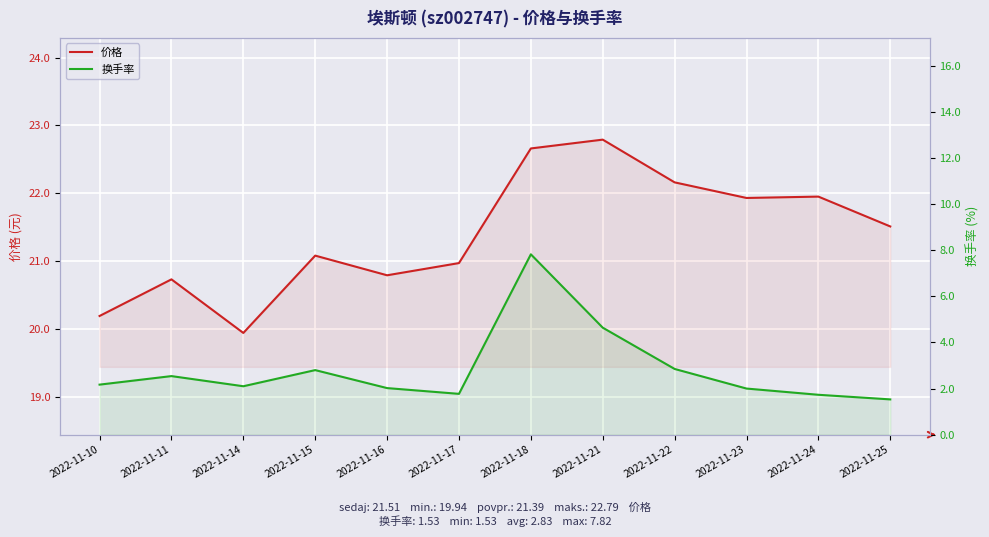

Where is the first local minimum for 换手率?

2022-11-14